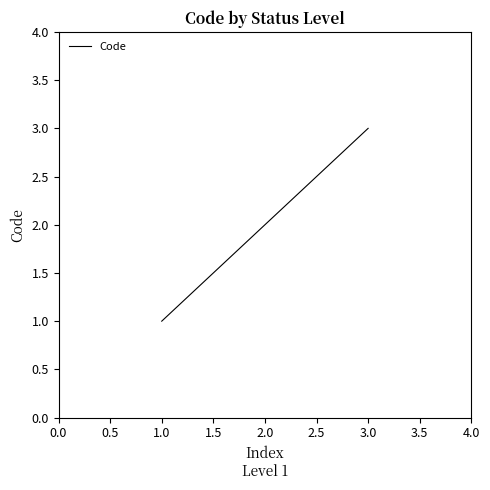

List the labels in order of value, largest first.

3.0, 2.0, 1.0